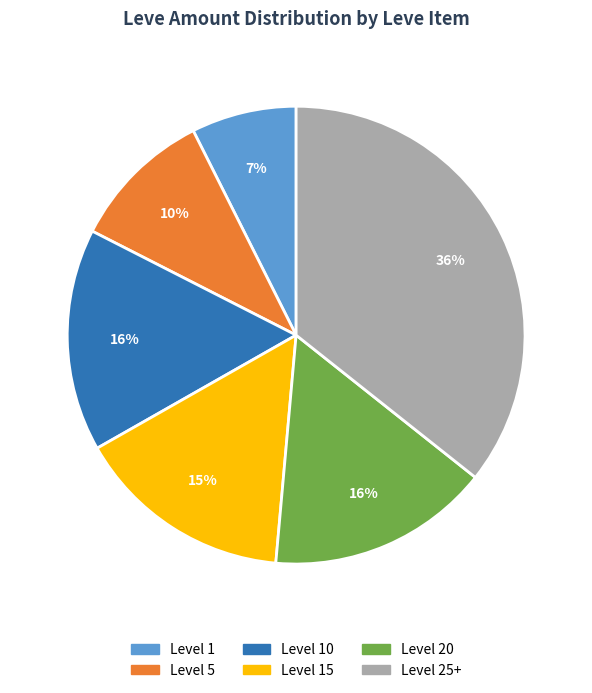

The Level 25+ slice represents 50% of the pie. True or false?

False